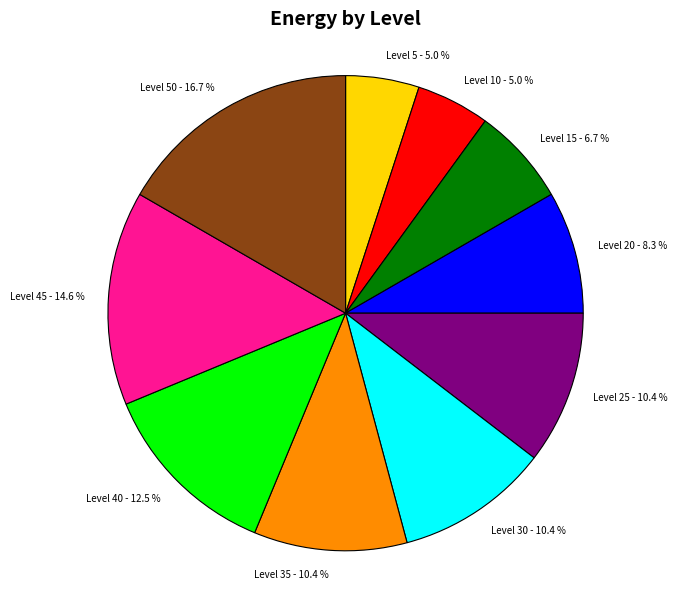

Approximately how many times larger is the value at Level 40 compared to Level 45?

0.9